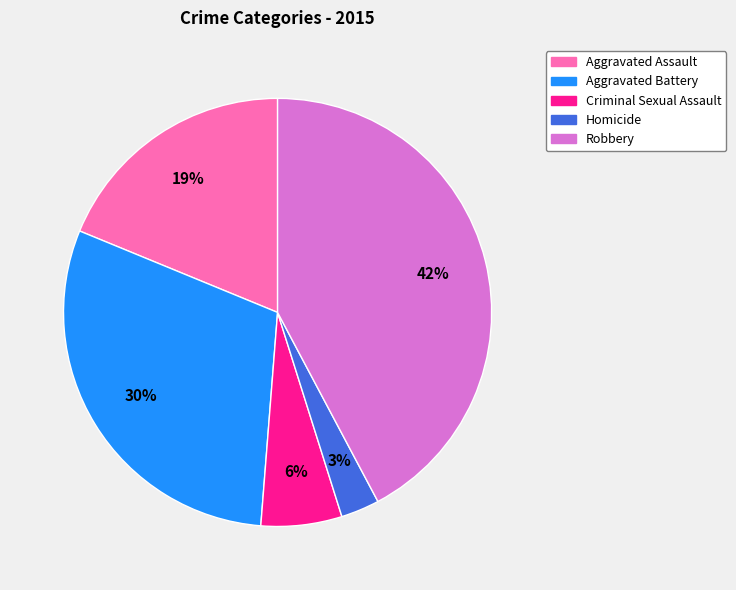

Combined, do Criminal Sexual Assault and Aggravated Battery account for over 50%?

No